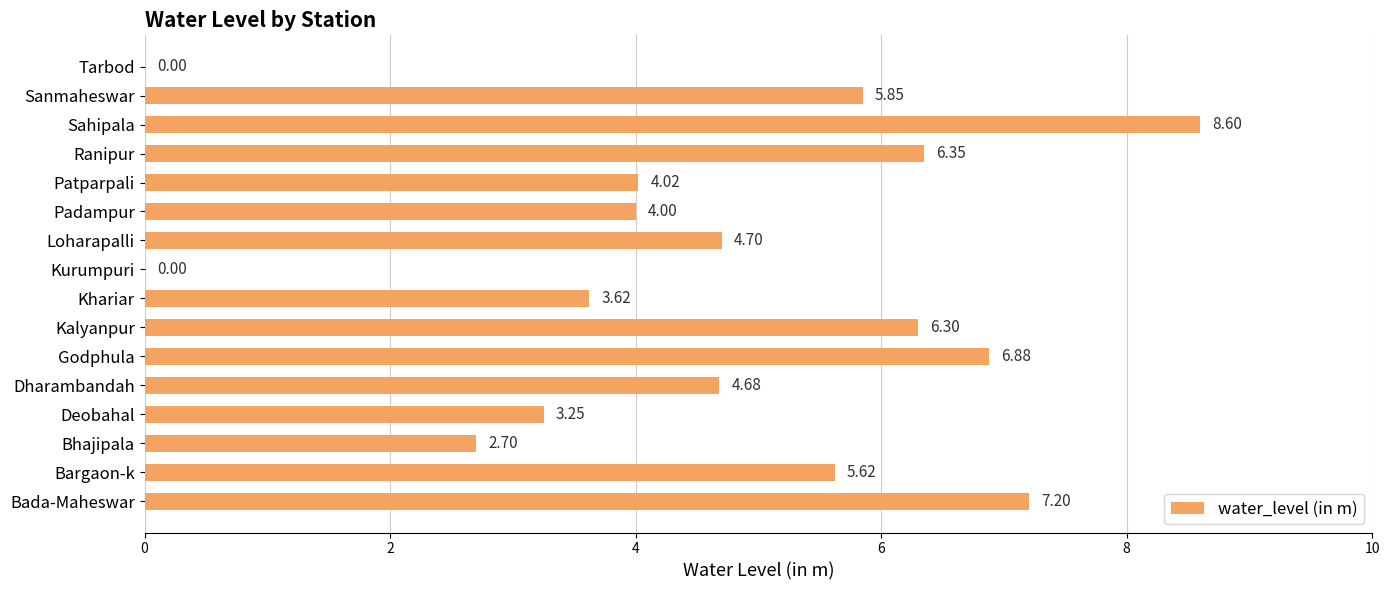

Approximately how many times larger is the value at Ranipur compared to Bargaon-k?

1.1